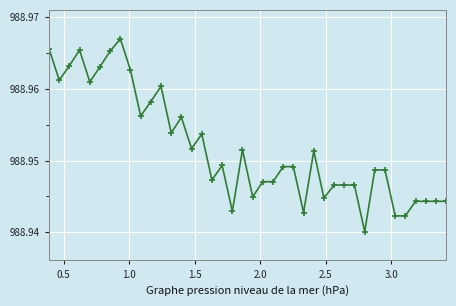

How many values are between 988 and 989?

40